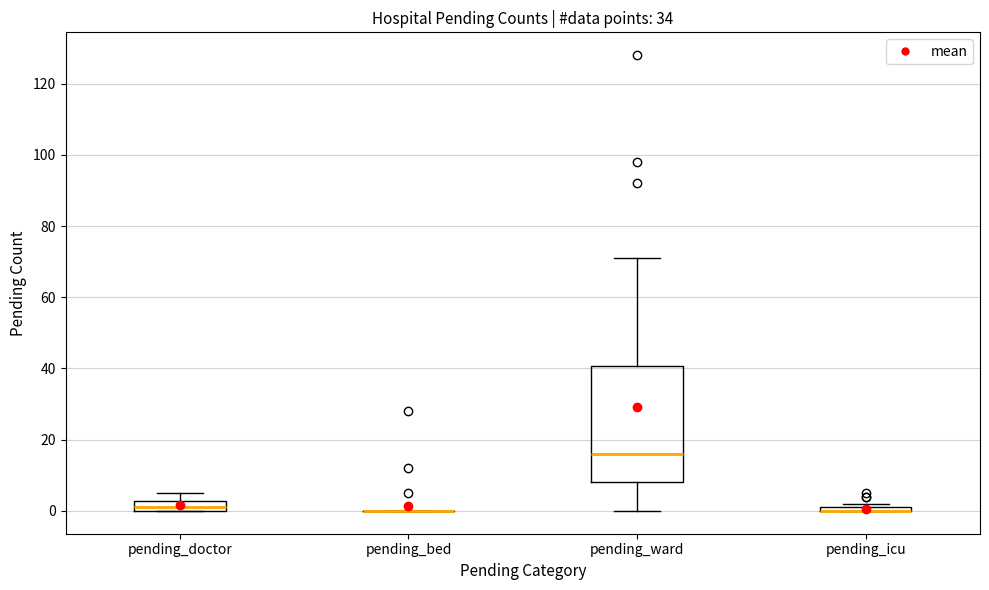

Which box is the tallest, from its lower edge to its upper edge?

pending_ward